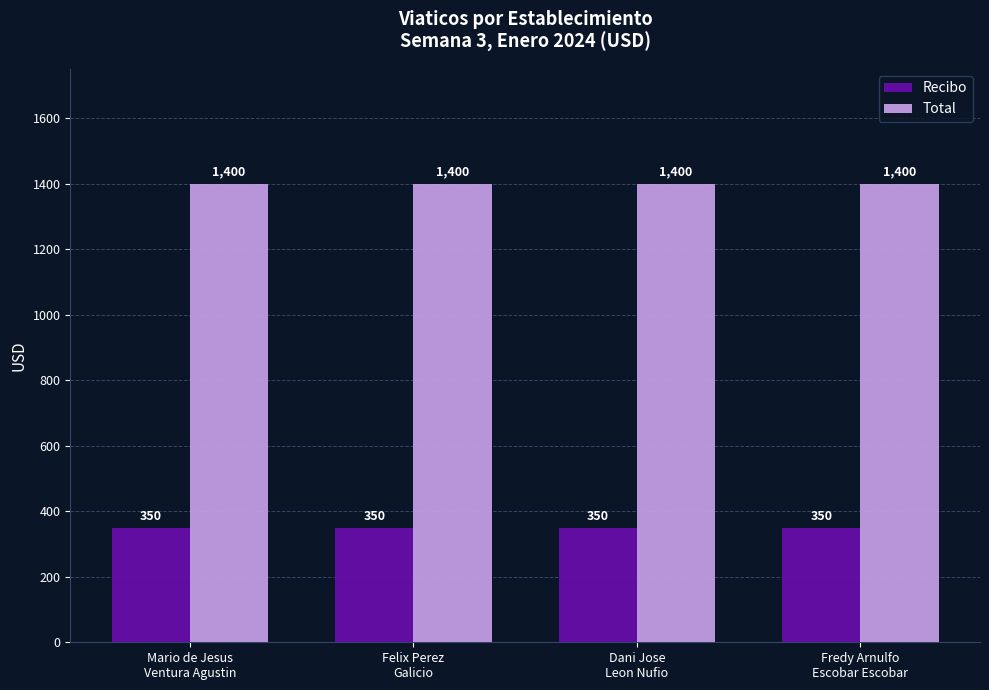

Reading left to right, what are all the values shown in this chart?

Recibo: 350	350	350	350
Total: 1400	1400	1400	1400